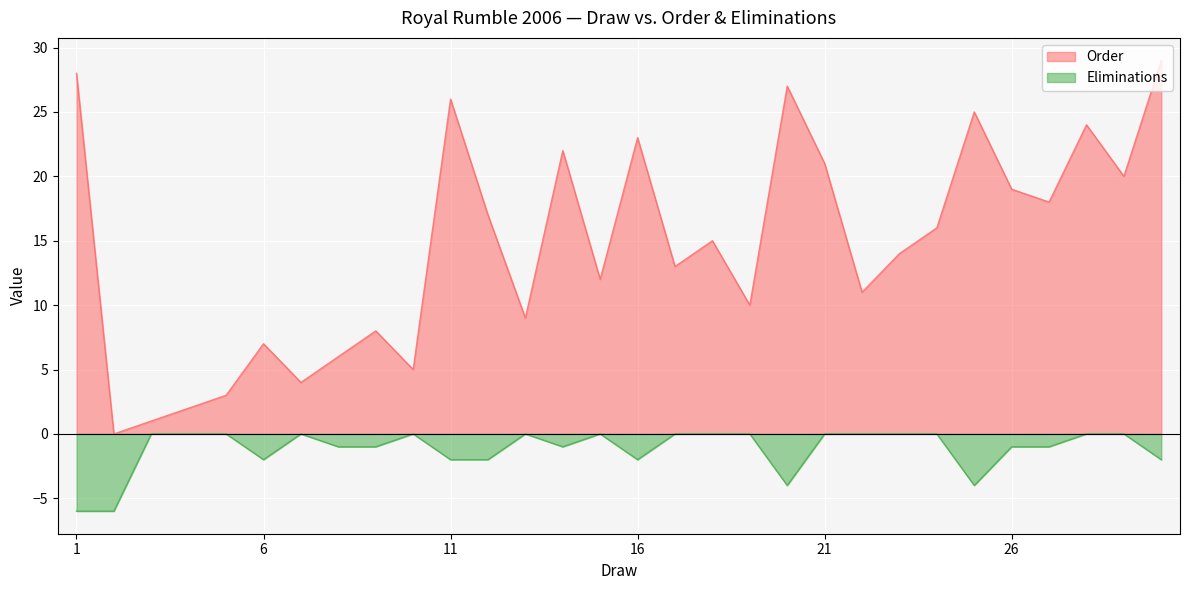

What is the difference between the maximum and minimum values in the Eliminations series?

6